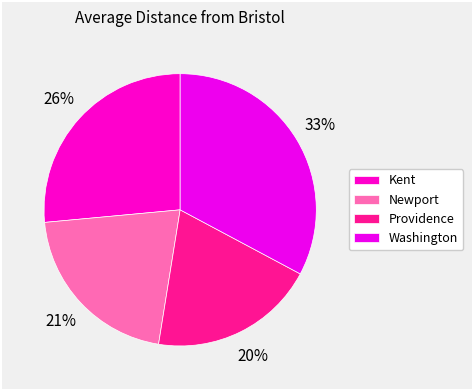

What percentage do Providence and Kent together represent?

46.2%